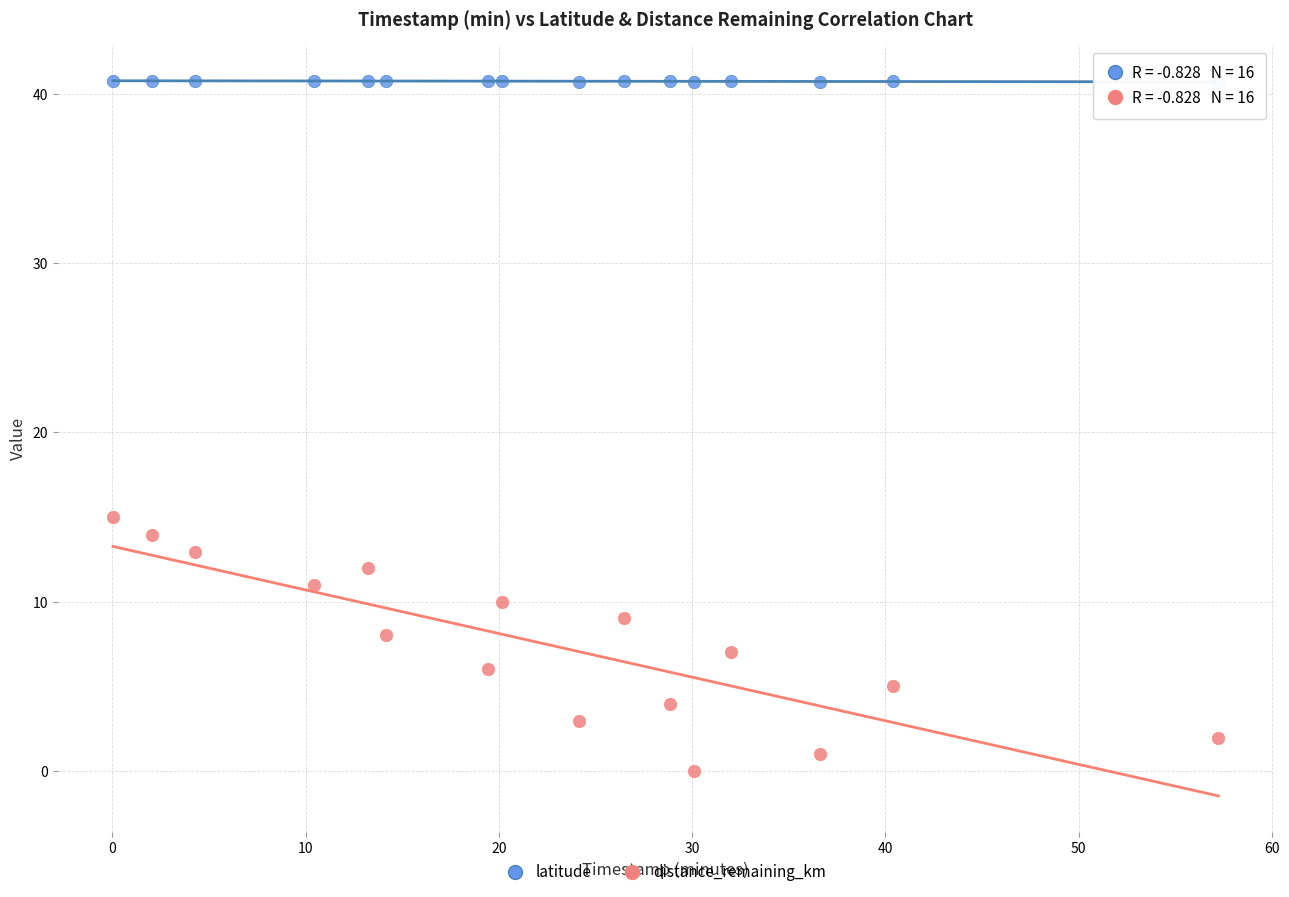

Across all data points, what is the range of Y values (max minus min)?

40.8